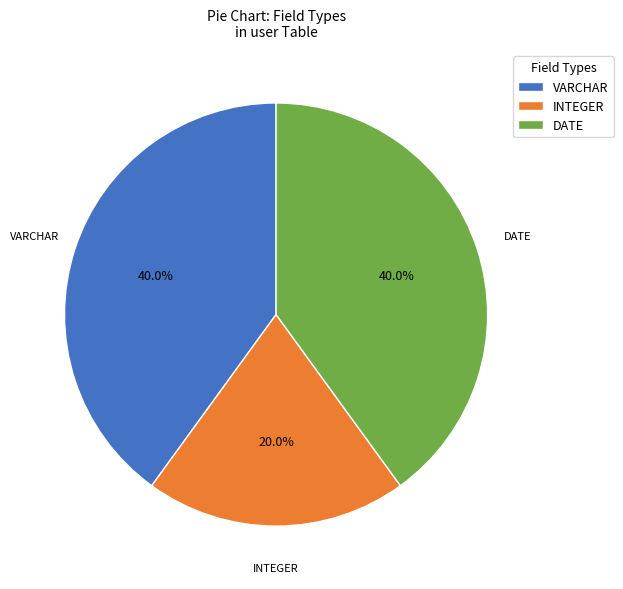

What is the ratio of the value at VARCHAR to the value at INTEGER?

2.0